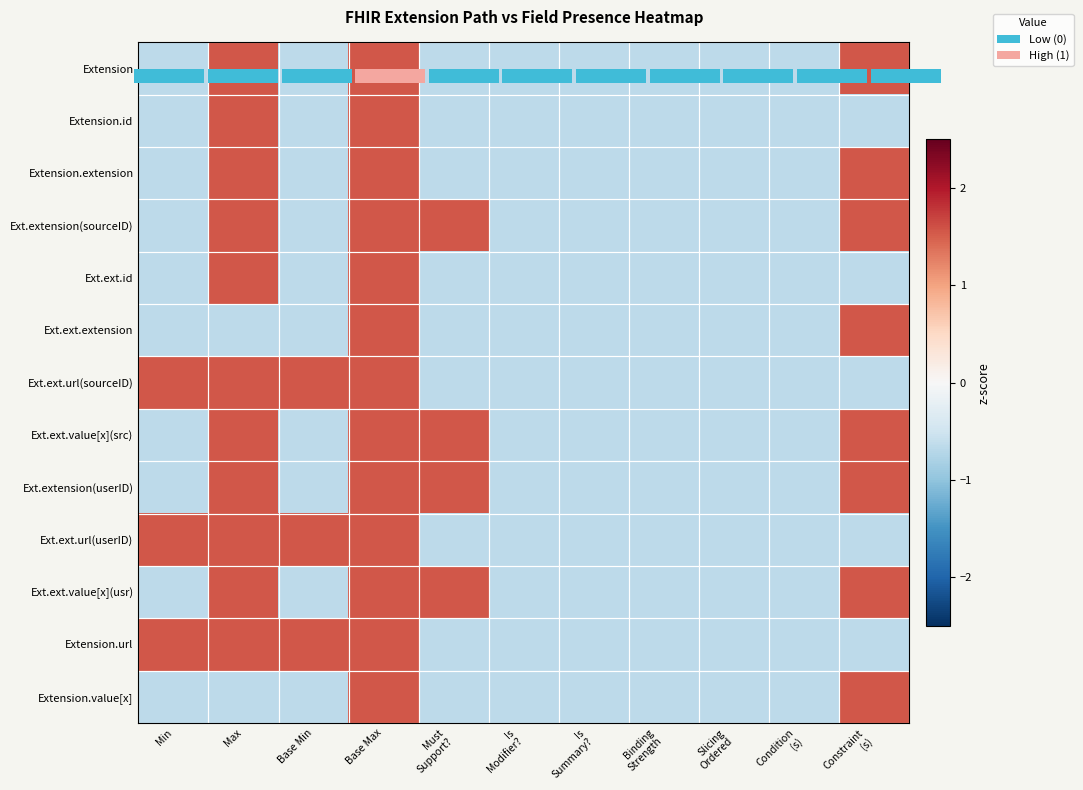

What is the sum of all Ext.ext.url(userID) values?

1.7